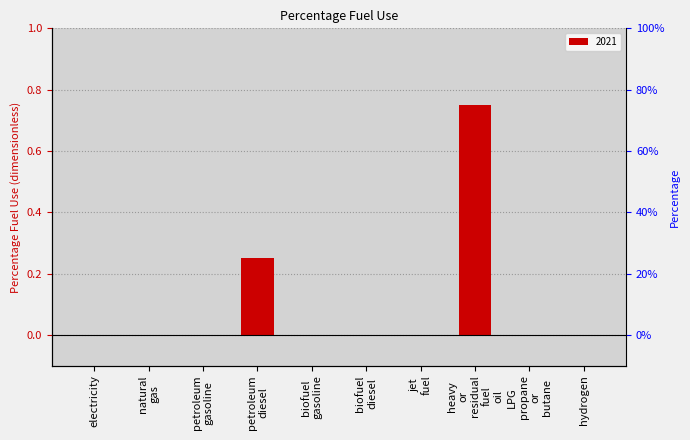

At which category does the chart reach its minimum across all series?

electricity